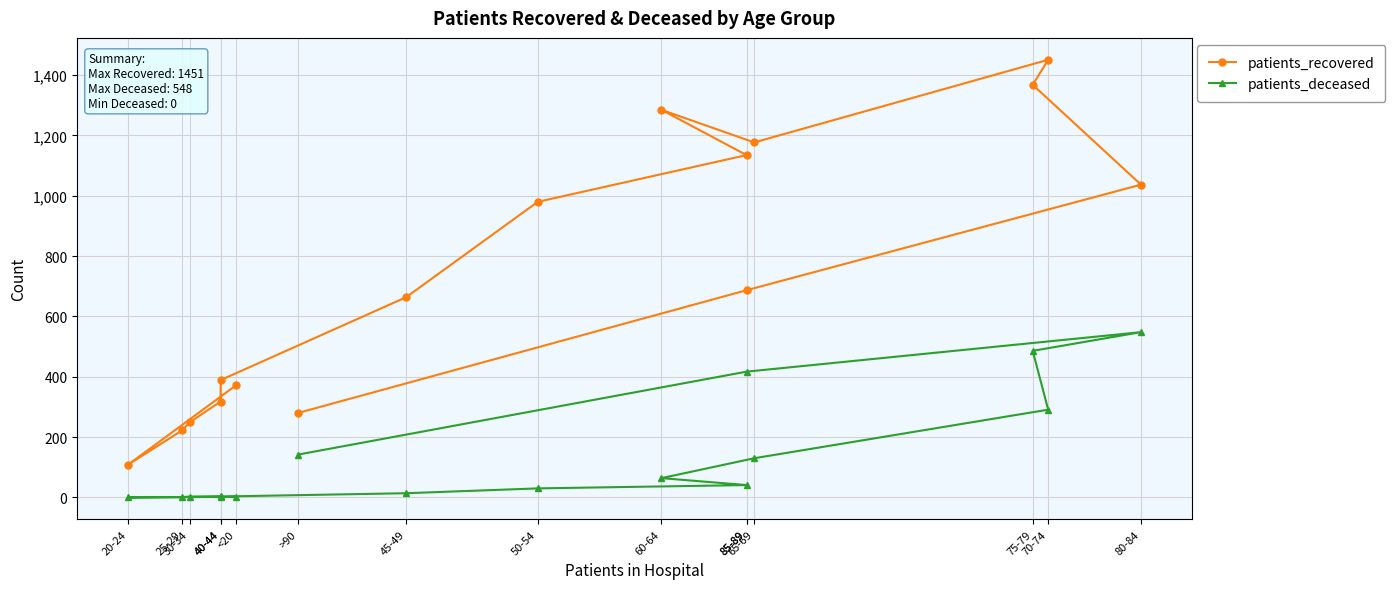

What is the lowest value of the patients_recovered series?

108